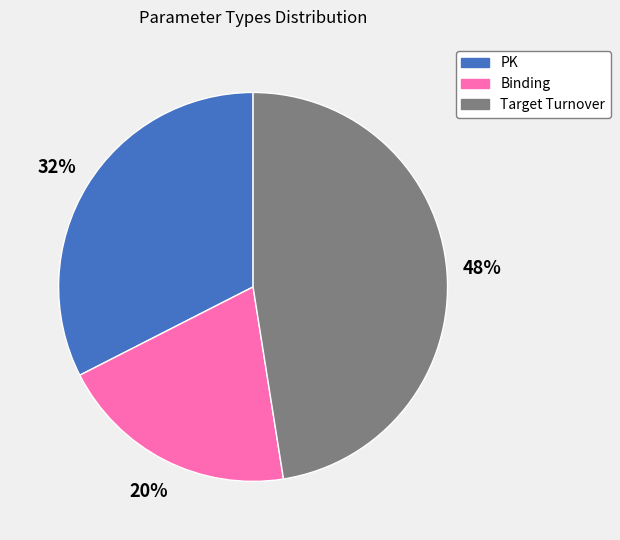

Which has a higher value, PK or Target Turnover?

Target Turnover